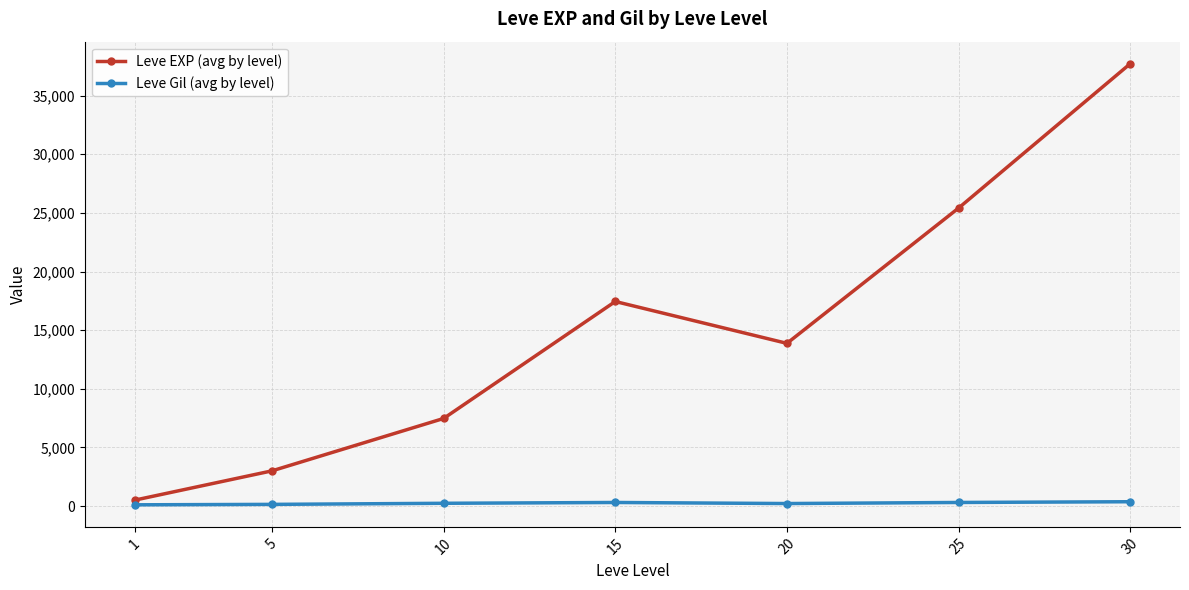

Which category has the lowest value in the Leve EXP (avg by level) series?

1